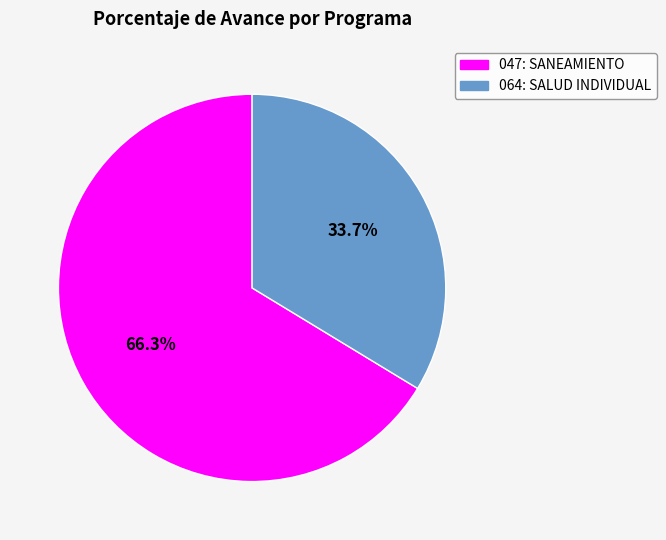

Rank the categories by value from highest to lowest.

047: SANEAMIENTO, 064: SALUD INDIVIDUAL